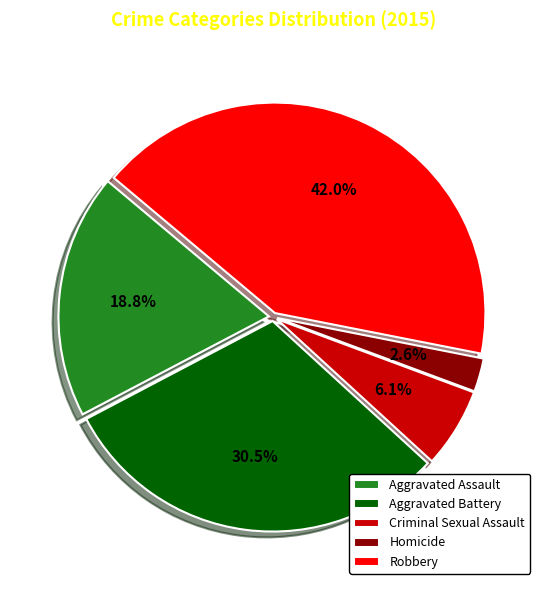

How many segments does this pie chart have?

5